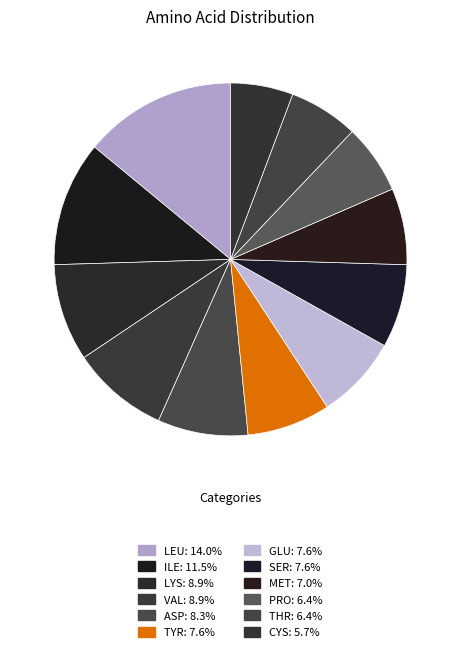

How many slices are in this pie chart?

12